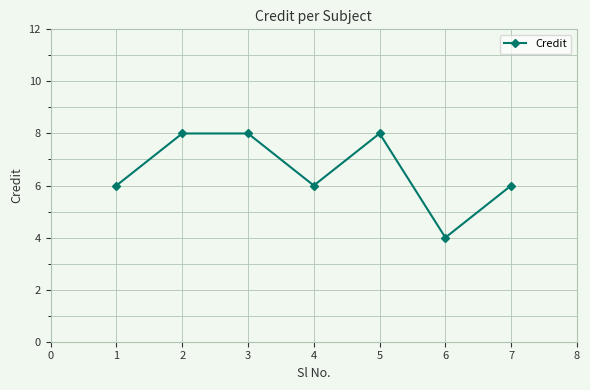

The value at 5 is 3. True or false?

False